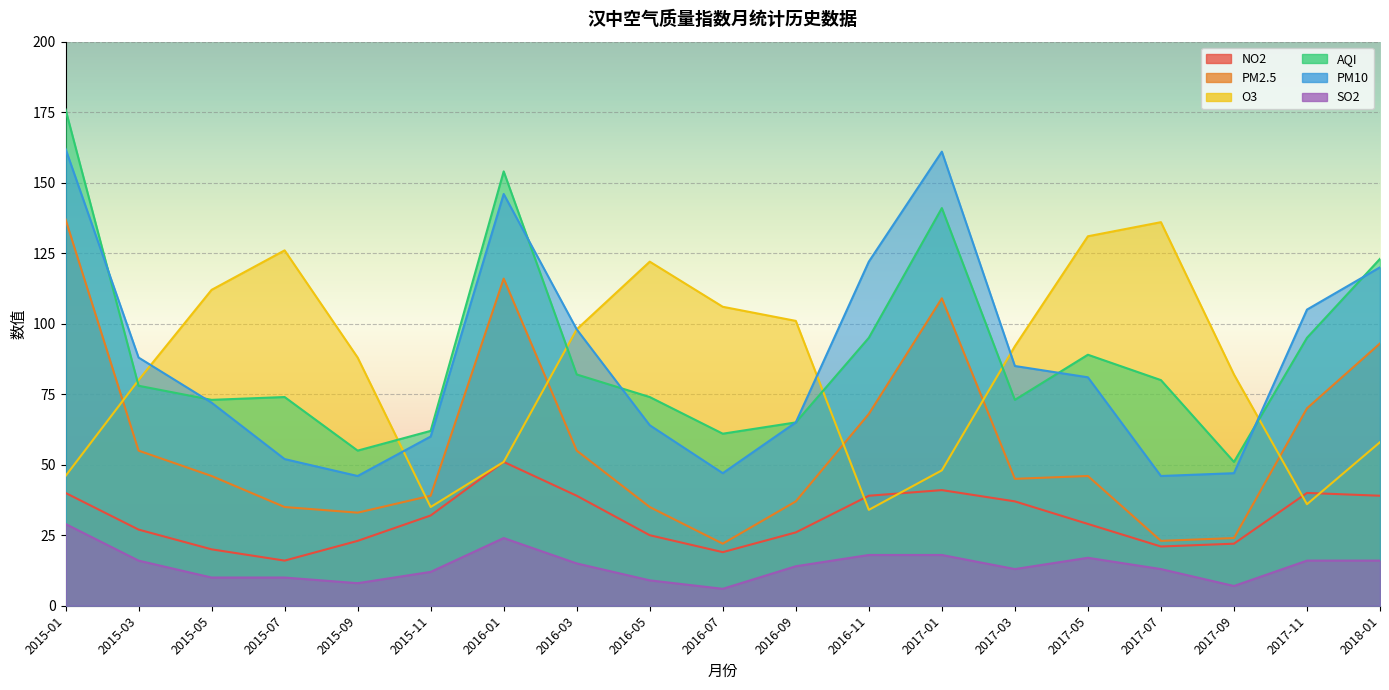

Reading left to right, list all the values displayed in this chart.

NO2: 2015-01=40	2015-03=27	2015-05=20	2015-07=16	2015-09=23	2015-11=32	2016-01=51	2016-03=39	2016-05=25	2016-07=19	2016-09=26	2016-11=39	2017-01=41	2017-03=37	2017-05=29	2017-07=21	2017-09=22	2017-11=40	2018-01=39
PM2.5: 2015-01=137	2015-03=55	2015-05=46	2015-07=35	2015-09=33	2015-11=39	2016-01=116	2016-03=55	2016-05=35	2016-07=22	2016-09=37	2016-11=68	2017-01=109	2017-03=45	2017-05=46	2017-07=23	2017-09=24	2017-11=70	2018-01=93
O3: 2015-01=46	2015-03=80	2015-05=112	2015-07=126	2015-09=88	2015-11=35	2016-01=51	2016-03=98	2016-05=122	2016-07=106	2016-09=101	2016-11=34	2017-01=48	2017-03=92	2017-05=131	2017-07=136	2017-09=82	2017-11=36	2018-01=58
AQI: 2015-01=176	2015-03=78	2015-05=73	2015-07=74	2015-09=55	2015-11=62	2016-01=154	2016-03=82	2016-05=74	2016-07=61	2016-09=65	2016-11=95	2017-01=141	2017-03=73	2017-05=89	2017-07=80	2017-09=51	2017-11=95	2018-01=123
PM10: 2015-01=162	2015-03=88	2015-05=72	2015-07=52	2015-09=46	2015-11=60	2016-01=146	2016-03=98	2016-05=64	2016-07=47	2016-09=65	2016-11=122	2017-01=161	2017-03=85	2017-05=81	2017-07=46	2017-09=47	2017-11=105	2018-01=120
SO2: 2015-01=29	2015-03=16	2015-05=10	2015-07=10	2015-09=8	2015-11=12	2016-01=24	2016-03=15	2016-05=9	2016-07=6	2016-09=14	2016-11=18	2017-01=18	2017-03=13	2017-05=17	2017-07=13	2017-09=7	2017-11=16	2018-01=16